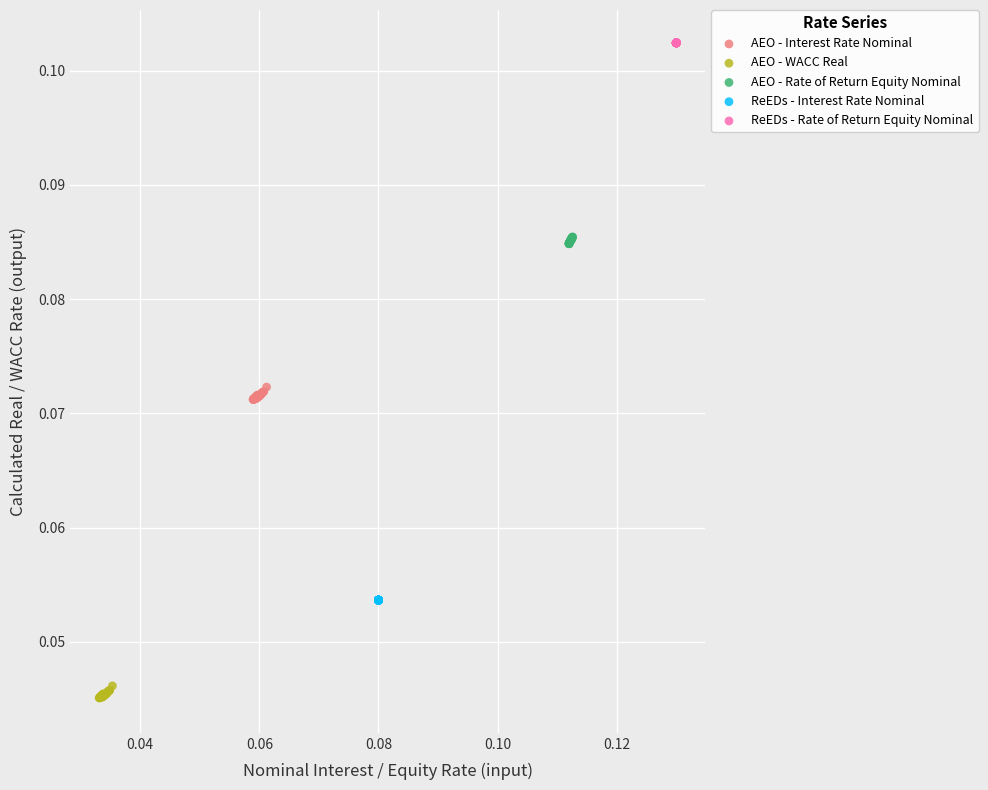

Which series contains the highest Y value?

ReEDs - Rate of Return Equity Nominal